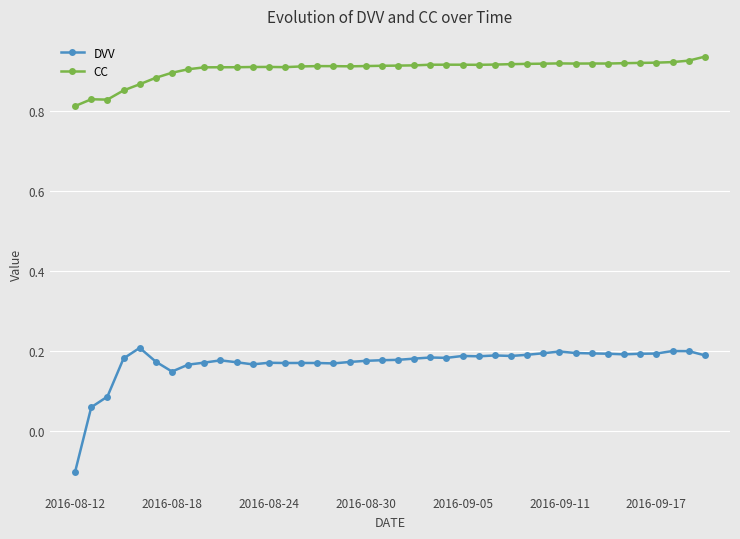

Which series has the widest spread of values?

DVV